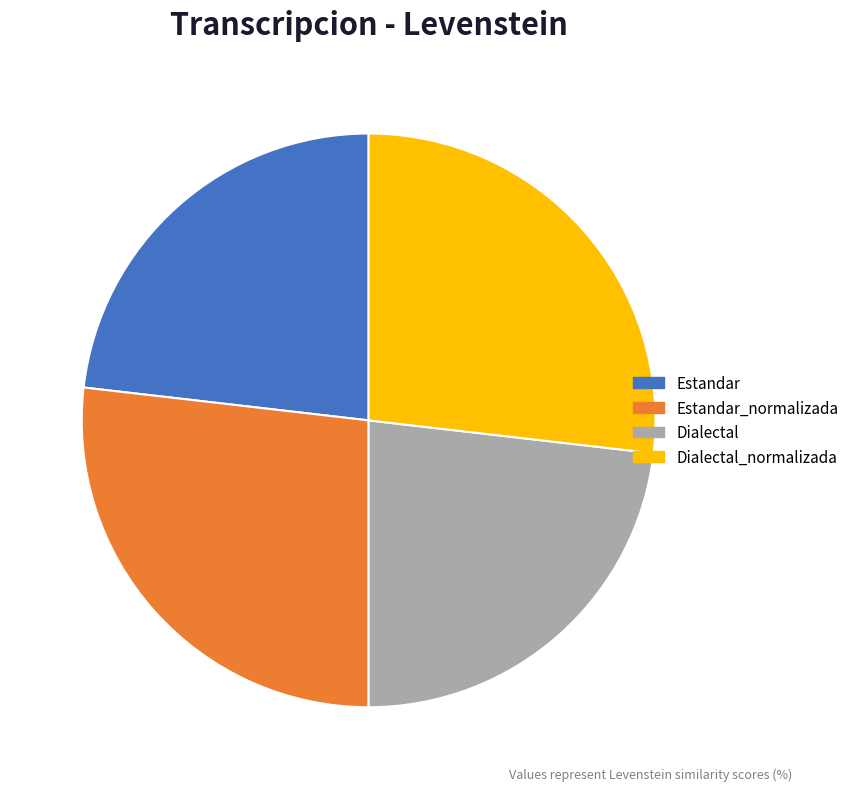

Is there any slice that represents more than half of the pie?

No